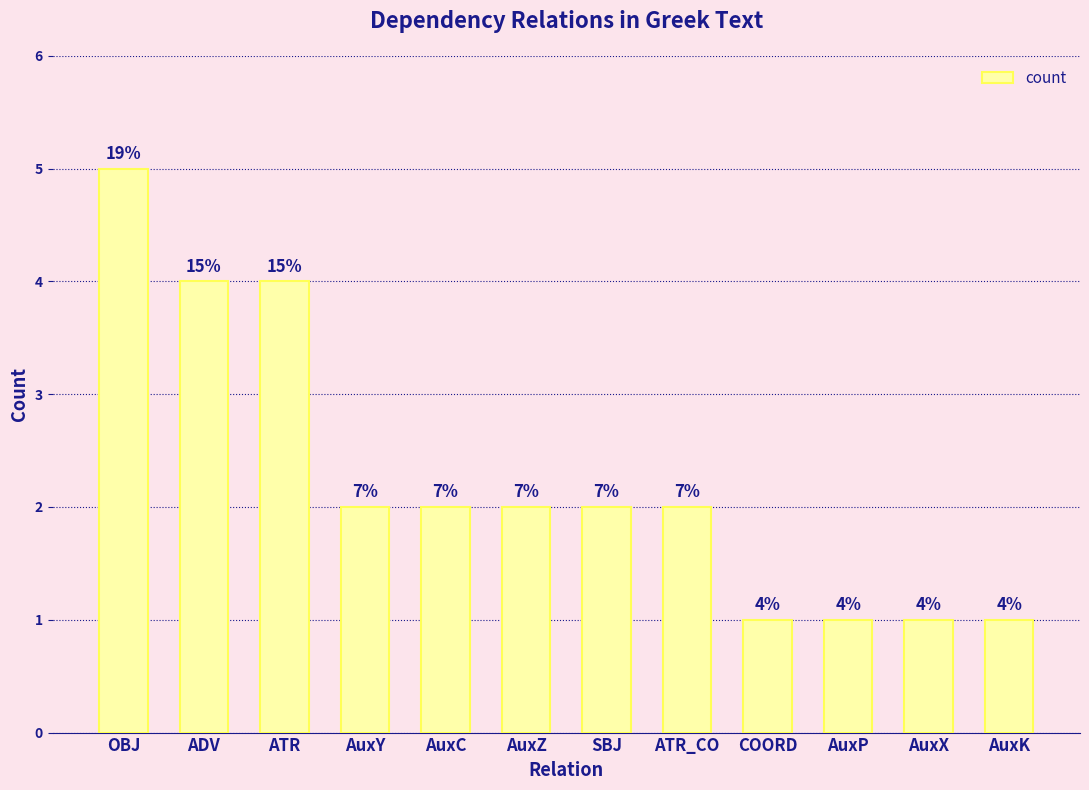

What is the label of the 4th bar from the left?

AuxY